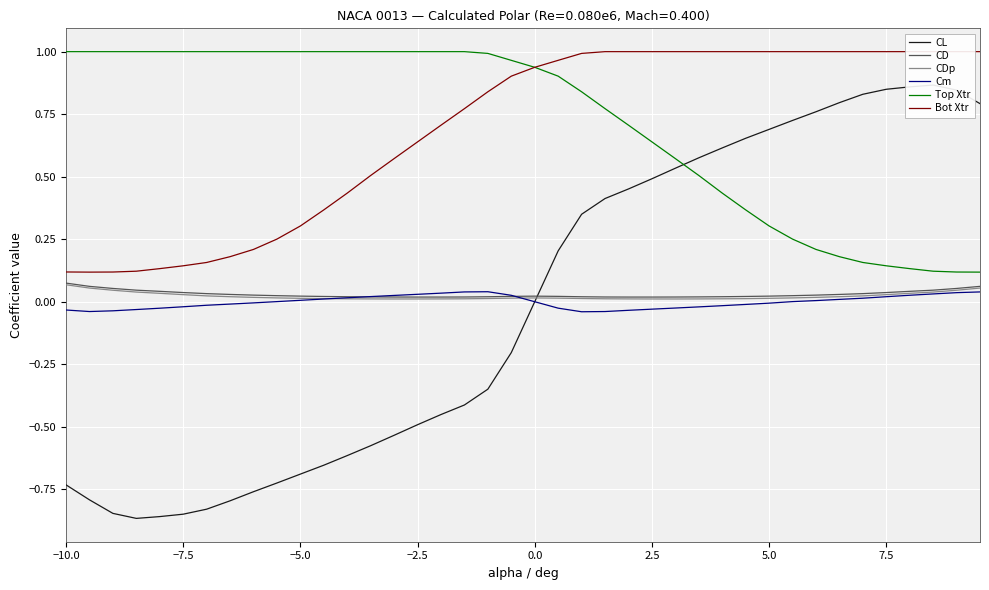

Reading right to left, what are all the values shown in this chart?

CL: 0.8	0.8	0.9	0.9	0.8	0.8	0.8	0.8	0.7	0.7	0.7	0.6	0.6	0.5	0.5	0.5	0.4	0.3	0.2	0.0	-0.2	-0.3	-0.4	-0.5	-0.5	-0.5	-0.6	-0.6	-0.7	-0.7	-0.7	-0.8	-0.8	-0.8	-0.8	-0.9	-0.9	-0.8	-0.8	-0.7
CD: 0.1	0.1	0.0	0.0	0.0	0.0	0.0	0.0	0.0	0.0	0.0	0.0	0.0	0.0	0.0	0.0	0.0	0.0	0.0	0.0	0.0	0.0	0.0	0.0	0.0	0.0	0.0	0.0	0.0	0.0	0.0	0.0	0.0	0.0	0.0	0.0	0.0	0.1	0.1	0.1
CDp: 0.1	0.0	0.0	0.0	0.0	0.0	0.0	0.0	0.0	0.0	0.0	0.0	0.0	0.0	0.0	0.0	0.0	0.0	0.0	0.0	0.0	0.0	0.0	0.0	0.0	0.0	0.0	0.0	0.0	0.0	0.0	0.0	0.0	0.0	0.0	0.0	0.0	0.0	0.1	0.1
Cm: 0.0	0.0	0.0	0.0	0.0	0.0	0.0	0.0	0.0	-0.0	-0.0	-0.0	-0.0	-0.0	-0.0	-0.0	-0.0	-0.0	-0.0	-0.0	0.0	0.0	0.0	0.0	0.0	0.0	0.0	0.0	0.0	0.0	0.0	-0.0	-0.0	-0.0	-0.0	-0.0	-0.0	-0.0	-0.0	-0.0
Top Xtr: 0.1	0.1	0.1	0.1	0.1	0.2	0.2	0.2	0.3	0.3	0.4	0.4	0.5	0.6	0.6	0.7	0.8	0.8	0.9	0.9	1.0	1.0	1.0	1.0	1.0	1.0	1.0	1.0	1.0	1.0	1.0	1.0	1.0	1.0	1.0	1.0	1.0	1.0	1.0	1.0
Bot Xtr: 1.0	1.0	1.0	1.0	1.0	1.0	1.0	1.0	1.0	1.0	1.0	1.0	1.0	1.0	1.0	1.0	1.0	1.0	1.0	0.9	0.9	0.8	0.8	0.7	0.6	0.6	0.5	0.4	0.4	0.3	0.3	0.2	0.2	0.2	0.1	0.1	0.1	0.1	0.1	0.1